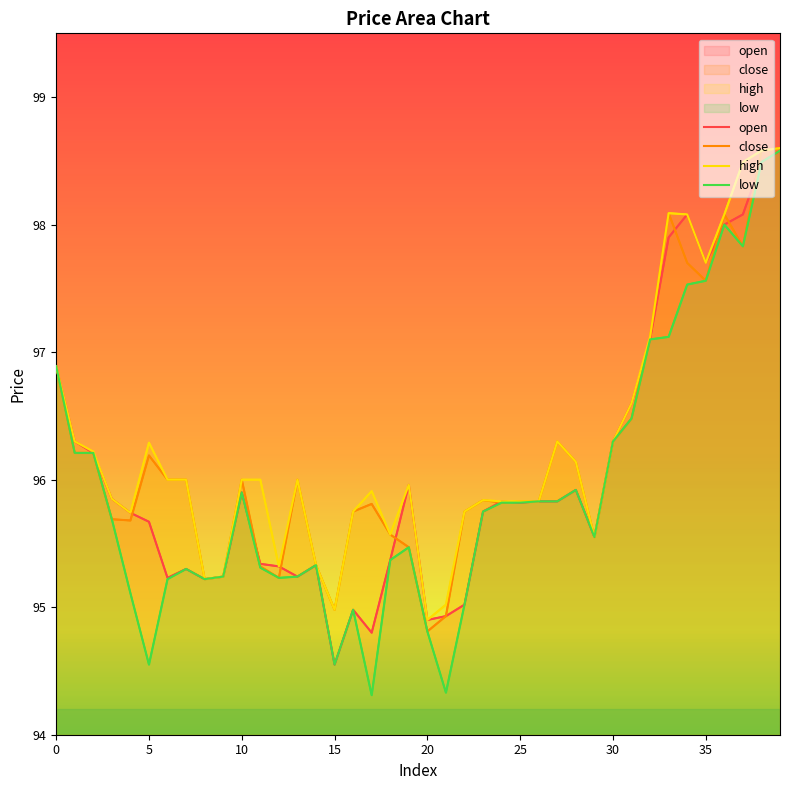

What is the sum of the close values at 2 and 12?

191.4